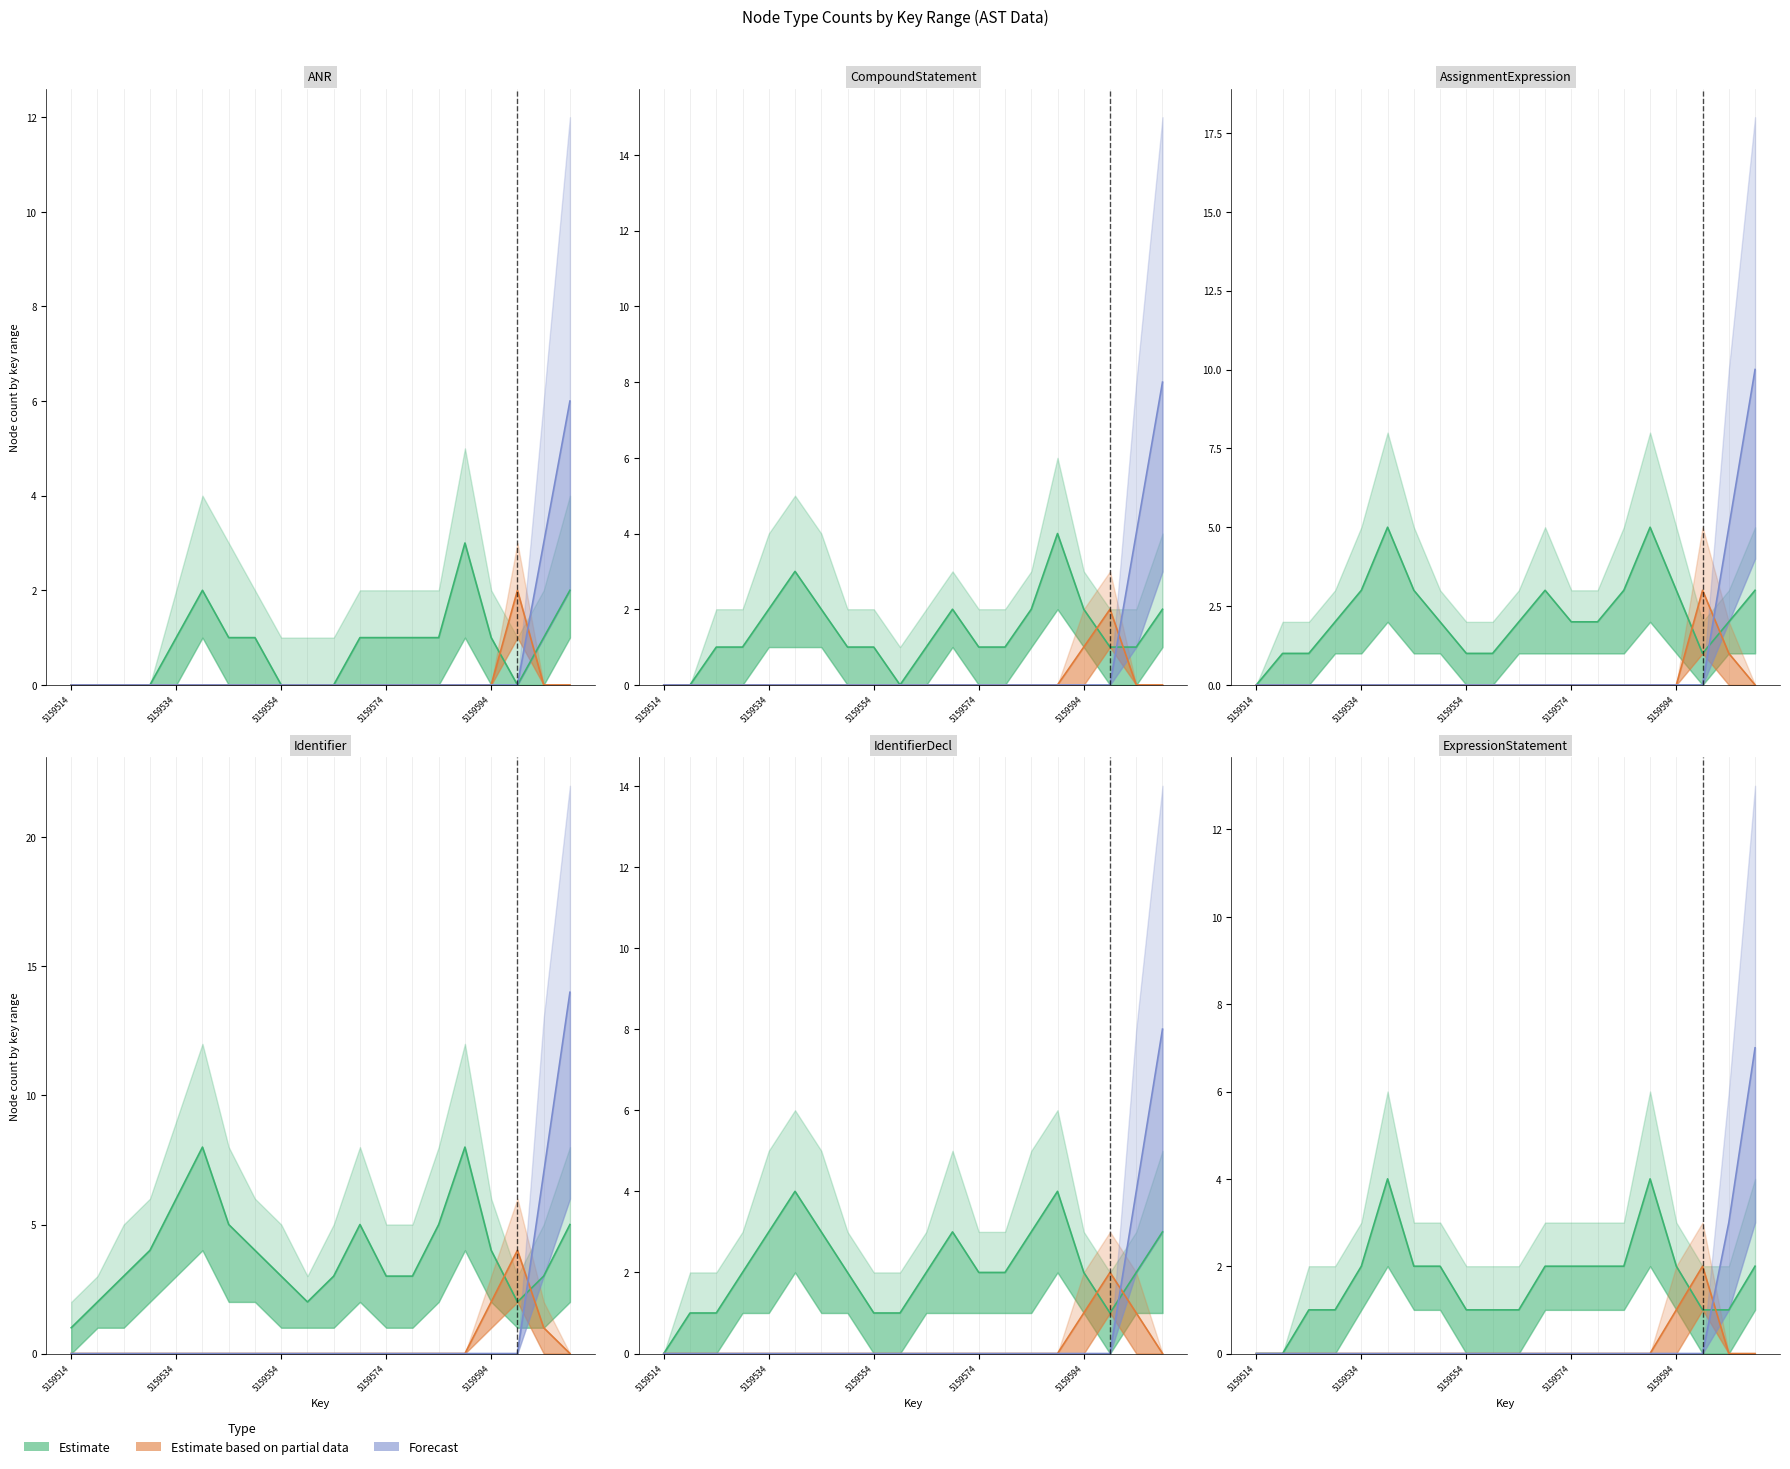

The Estimate series shows -2 at 5159514. True or false?

False